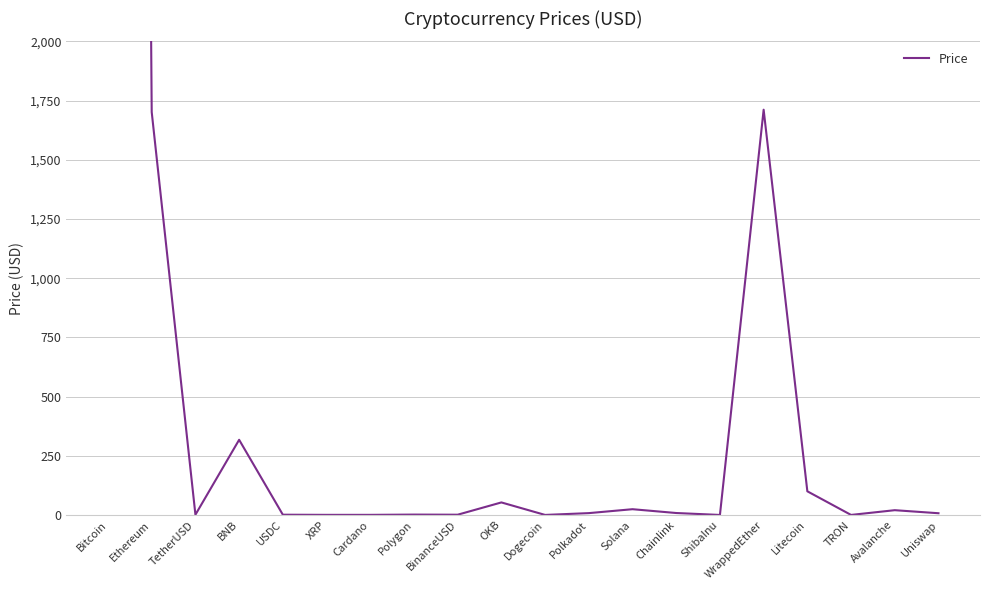

At which category does the data reach its first local peak?

BNB